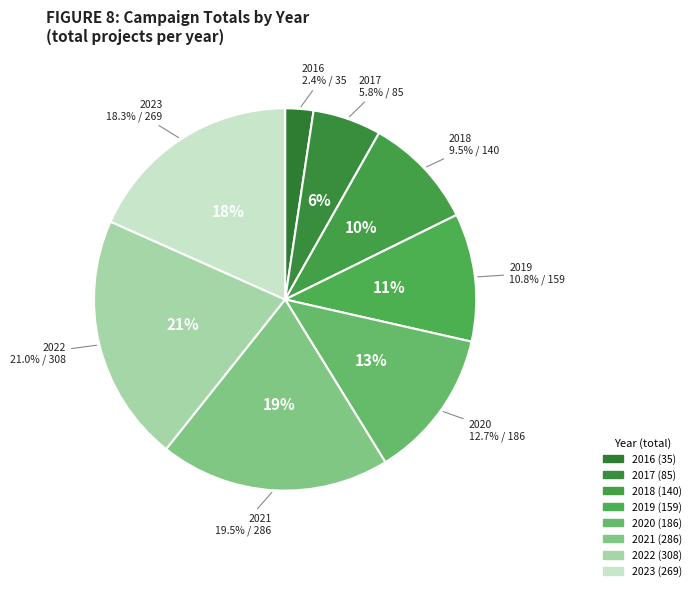

To the nearest percent, what is the combined percentage of 2016 and 2023?

21%